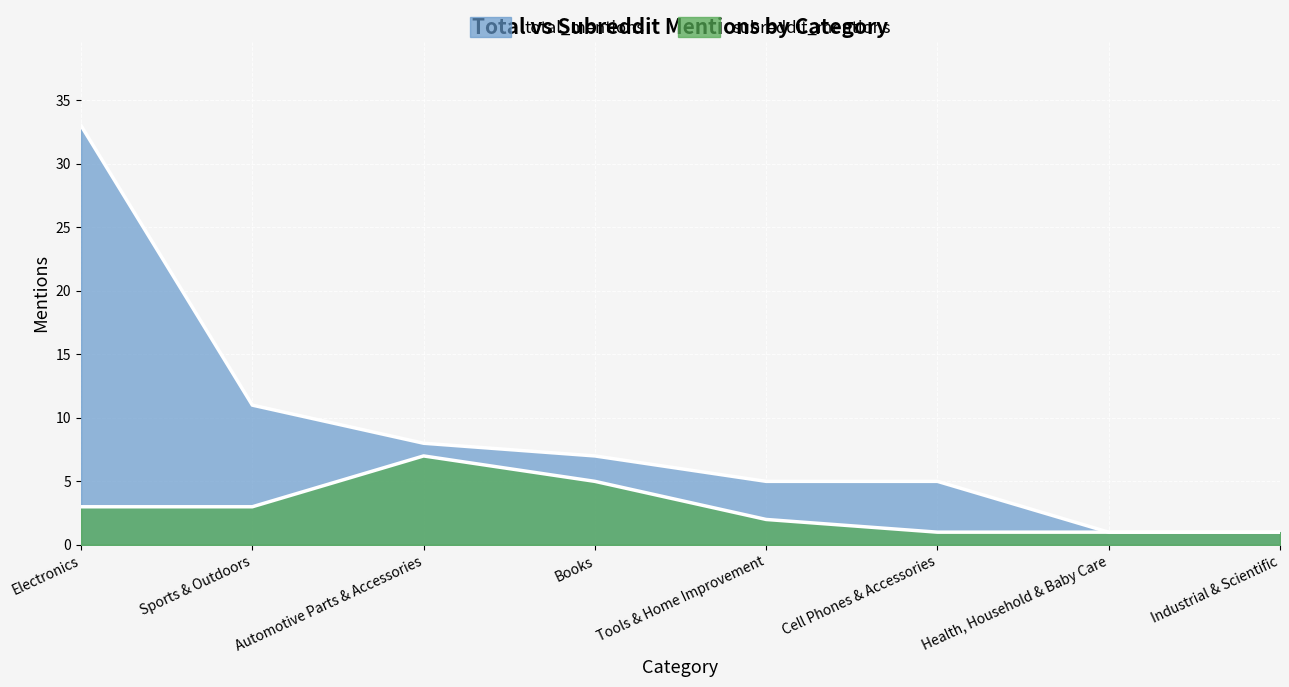

True or false: subreddit_mentions has more than 1 interior local peaks.

False